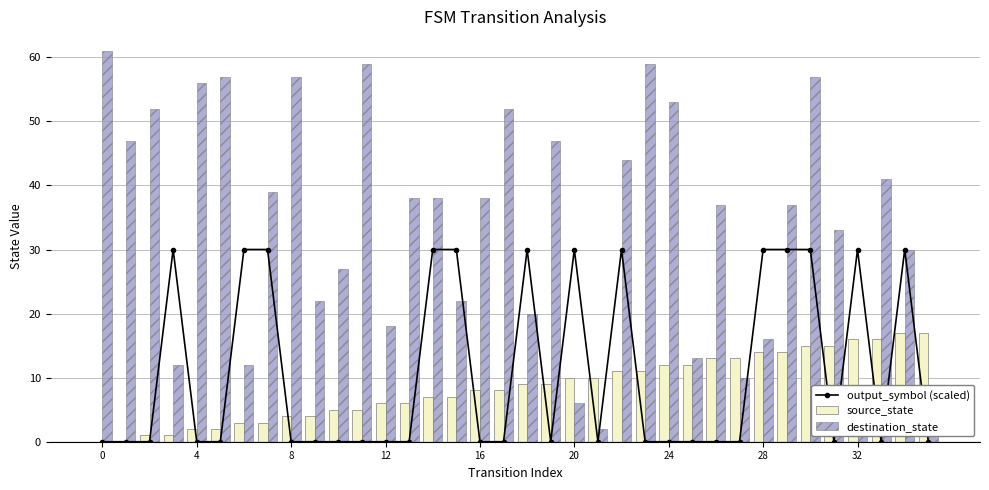

True or false: output_symbol (scaled) has a value of -15 at 13.

False